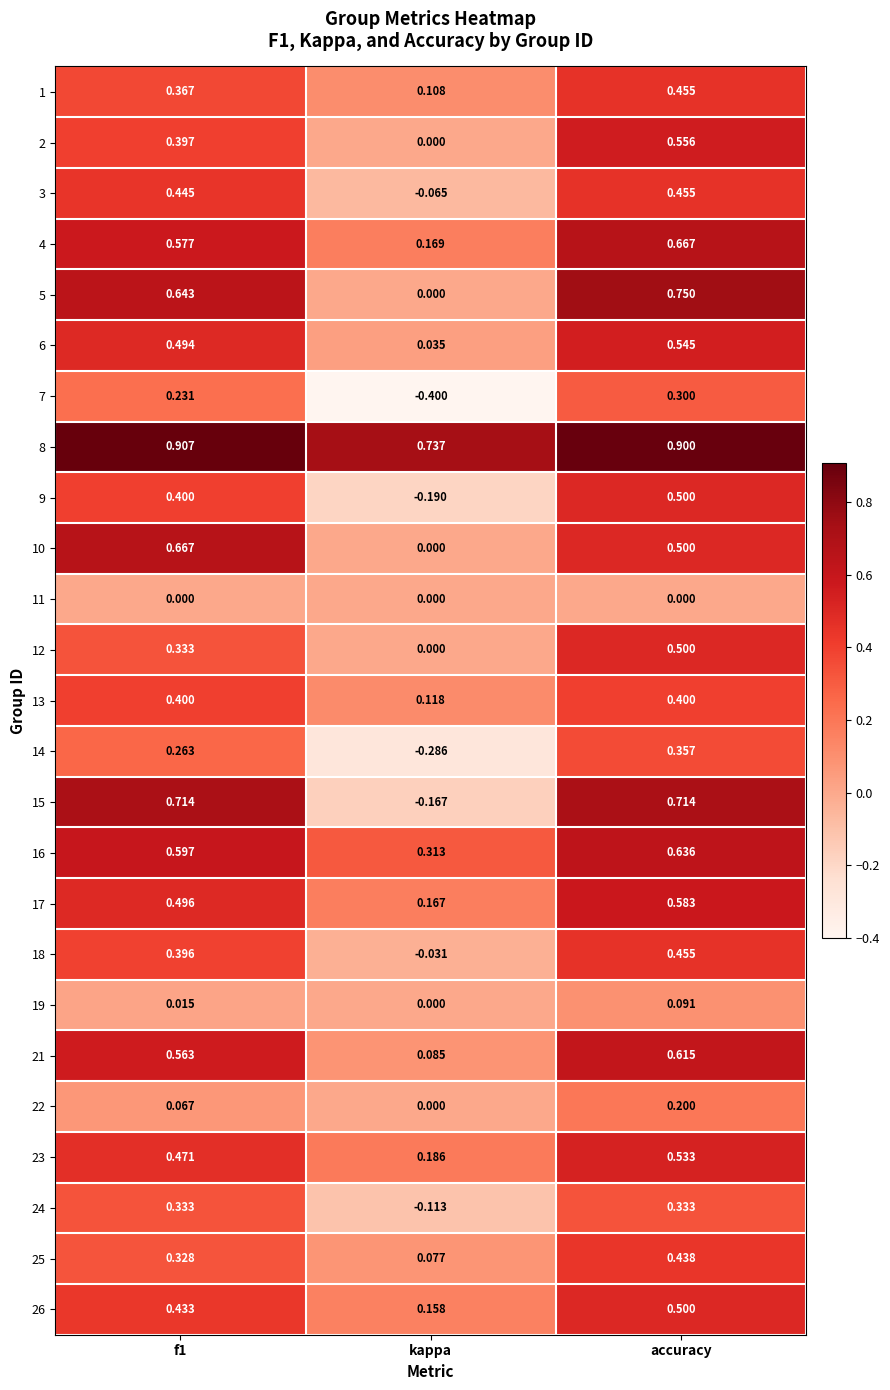

What is the difference between the highest and lowest values at kappa?

1.1